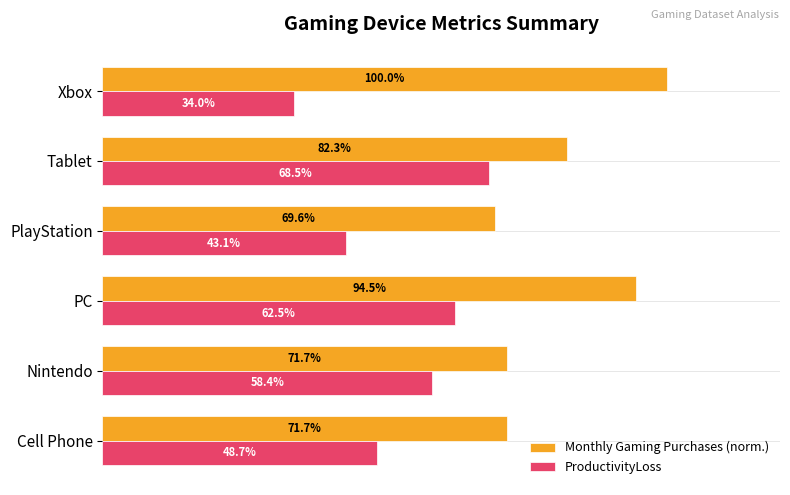

At which label is ProductivityLoss closest to 51?

Cell Phone